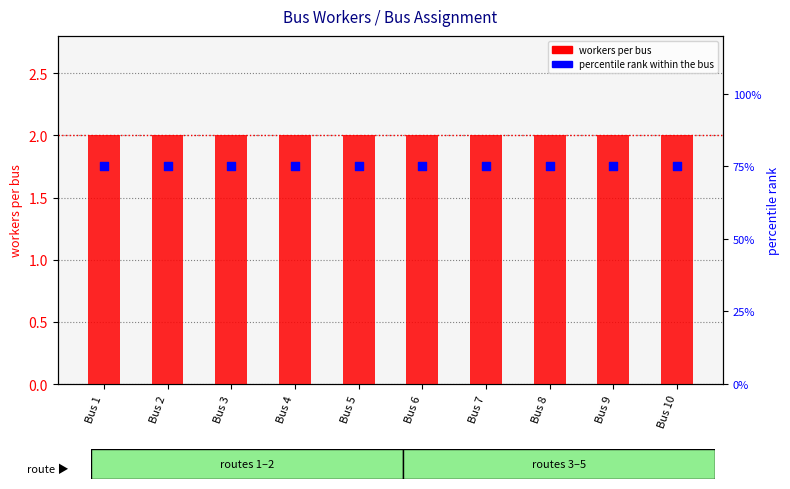

Which series has the widest spread of Y values?

workers per bus